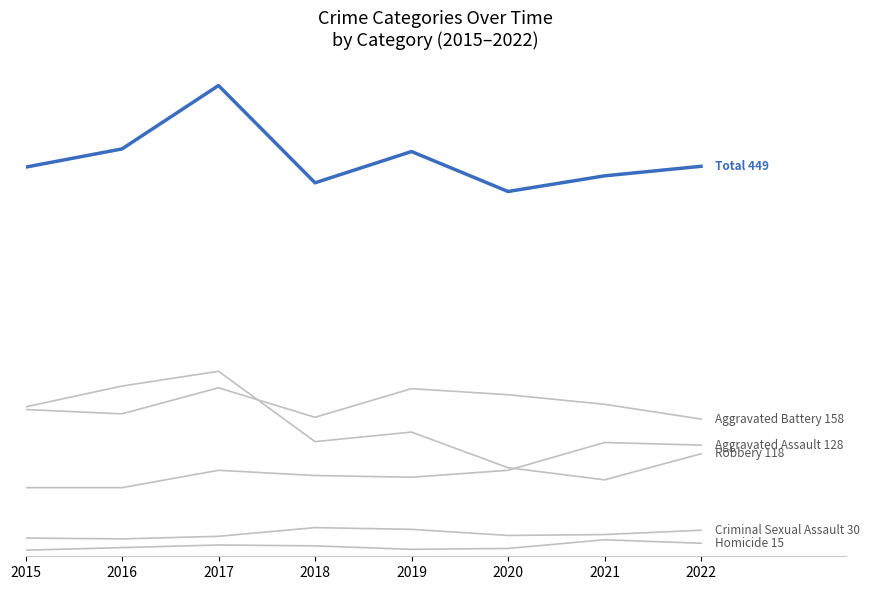

Reading left to right, transcribe all the data shown in this chart.

Aggravated Assault: 79	79	99	93	91	99	131	128
Aggravated Battery: 169	164	194	160	193	186	175	158
Criminal Sexual Assault: 21	20	23	33	31	24	25	30
Homicide: 7	10	13	12	8	9	19	15
Robbery: 172	196	213	132	143	102	88	118
Total: 448	469	542	430	466	420	438	449